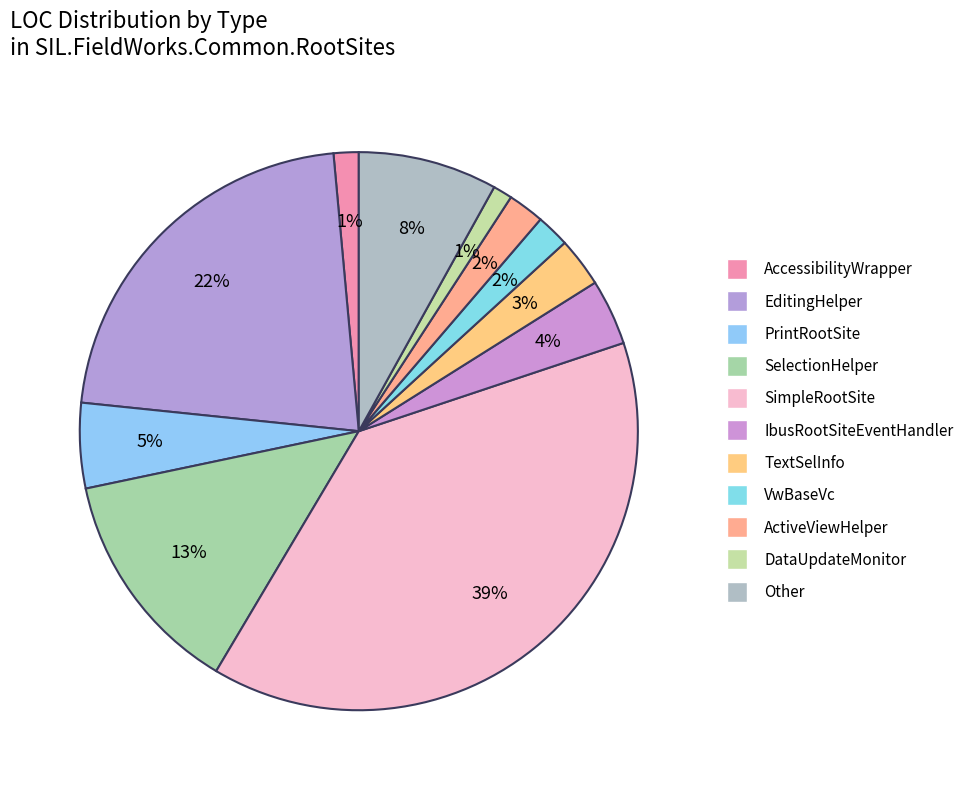

Do SelectionHelper and TextSelInfo together represent more than half of the pie?

No